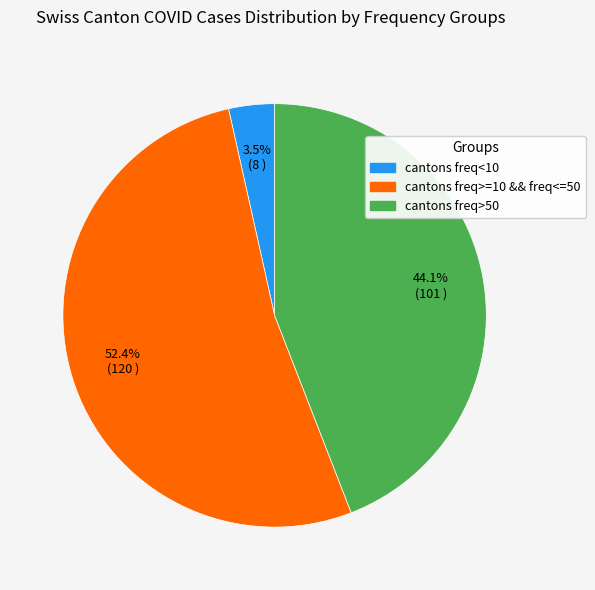

Is there a majority slice in this chart?

Yes